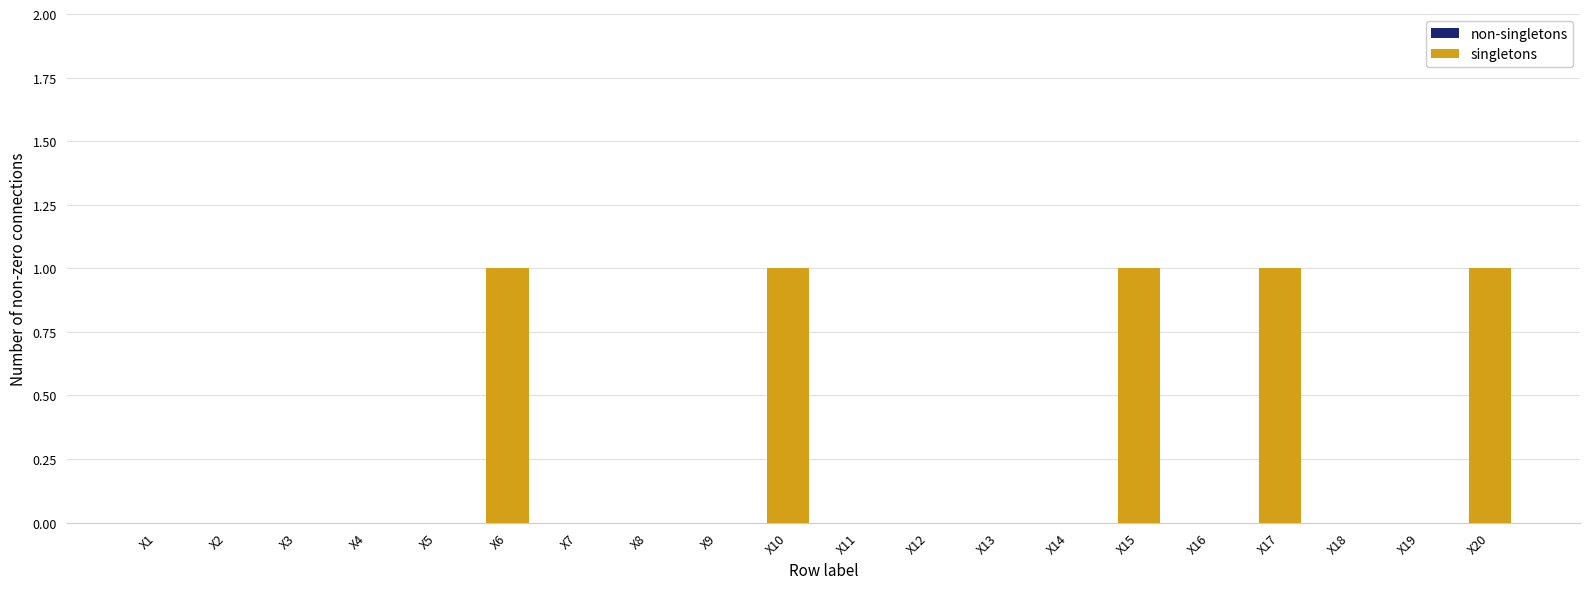

Is it true that the value at X19 is -1?

False